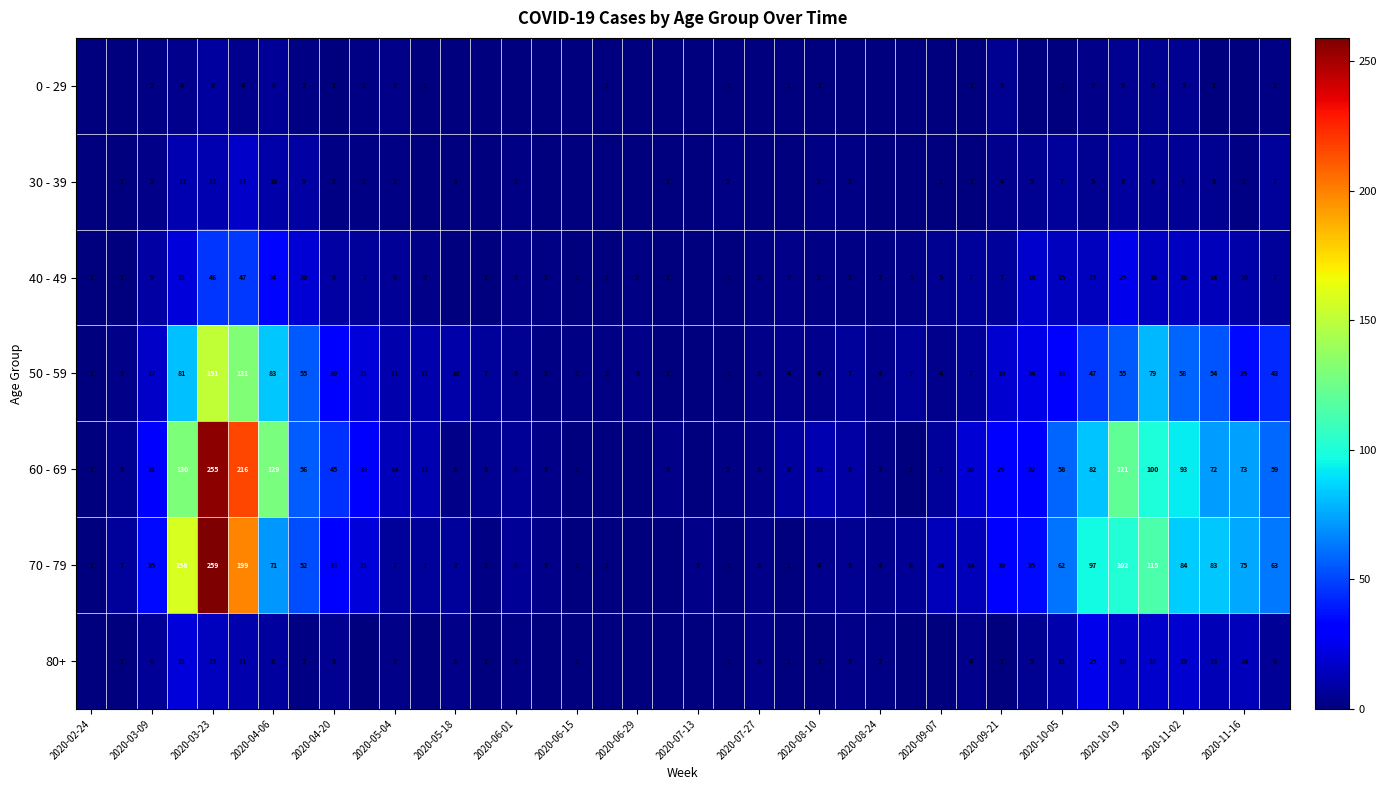

Is it true that 50 - 59 equals 17 at 2020-03-09?

True